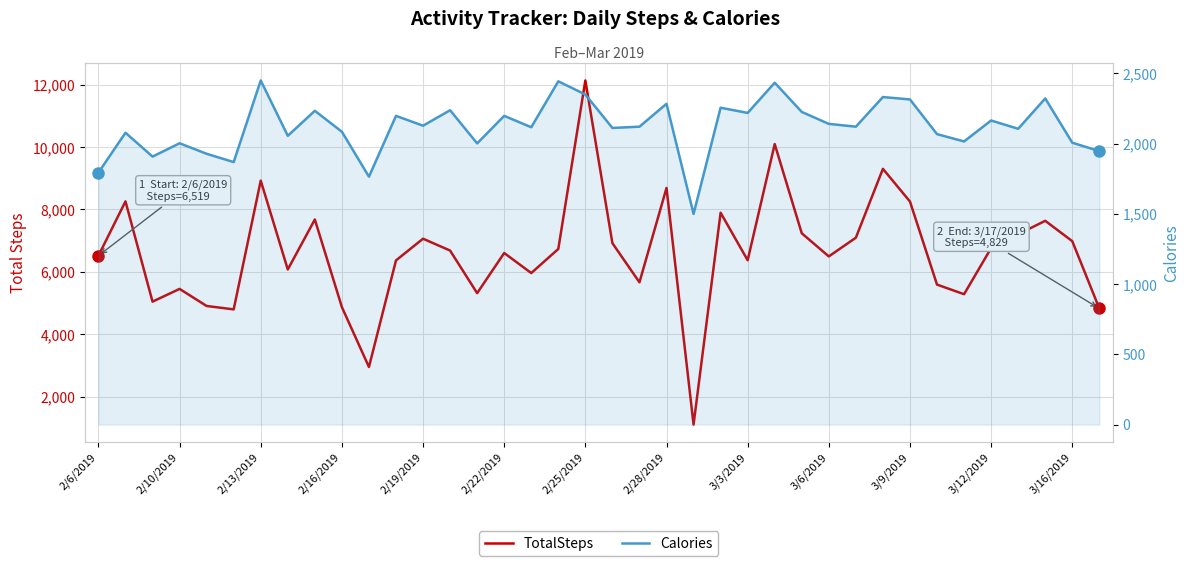

What is the lowest value of the TotalSteps series?

1109